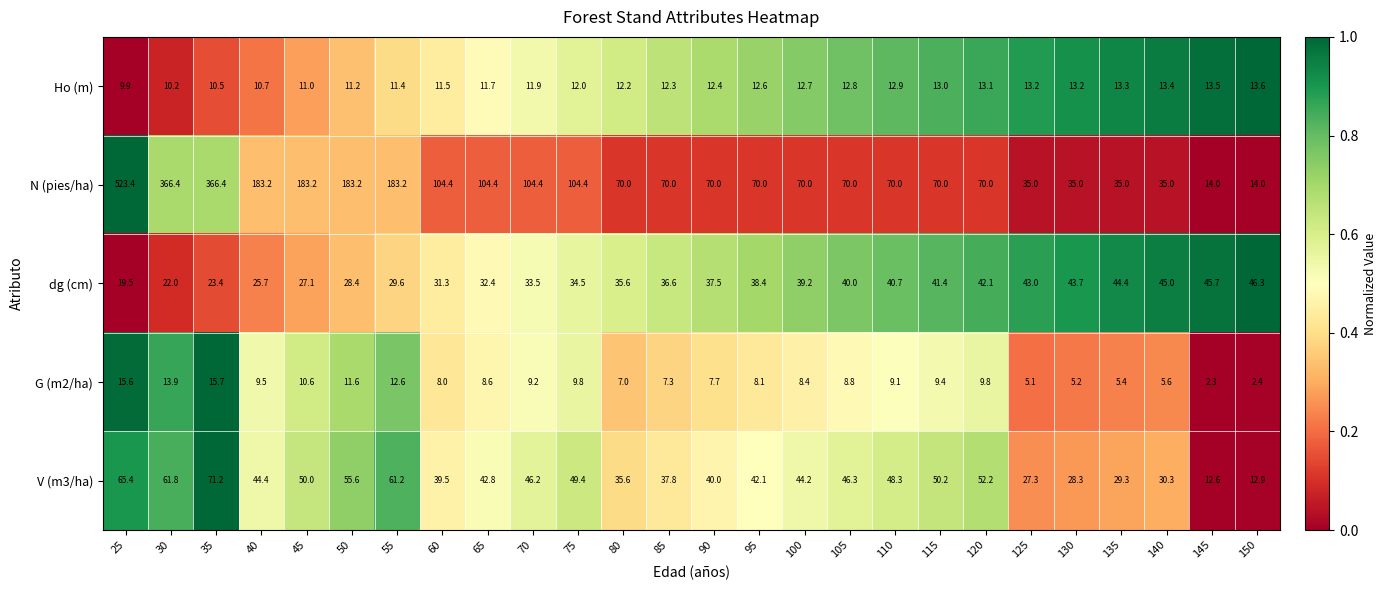

The value of dg (cm) at 45 is 27.1. True or false?

True